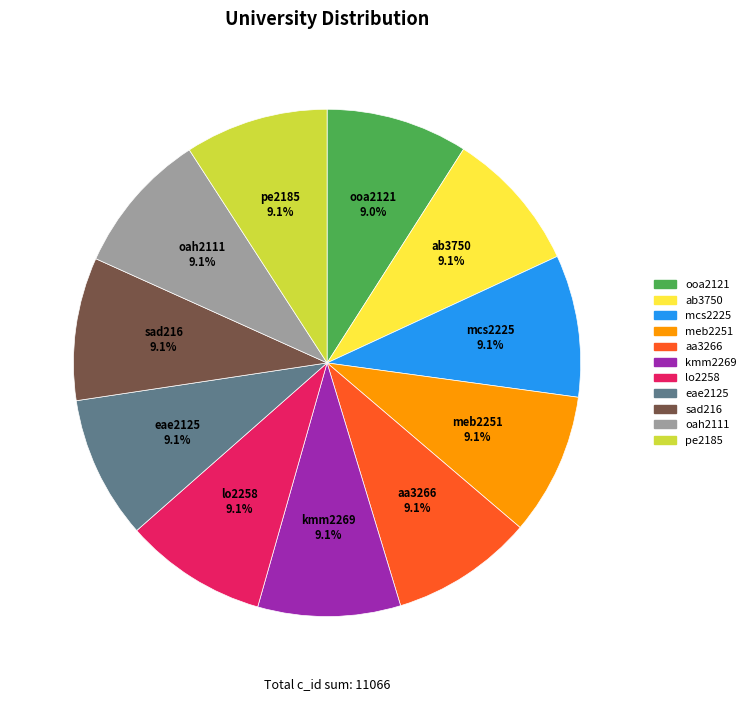

The sad216 slice represents 9% of the pie. True or false?

True